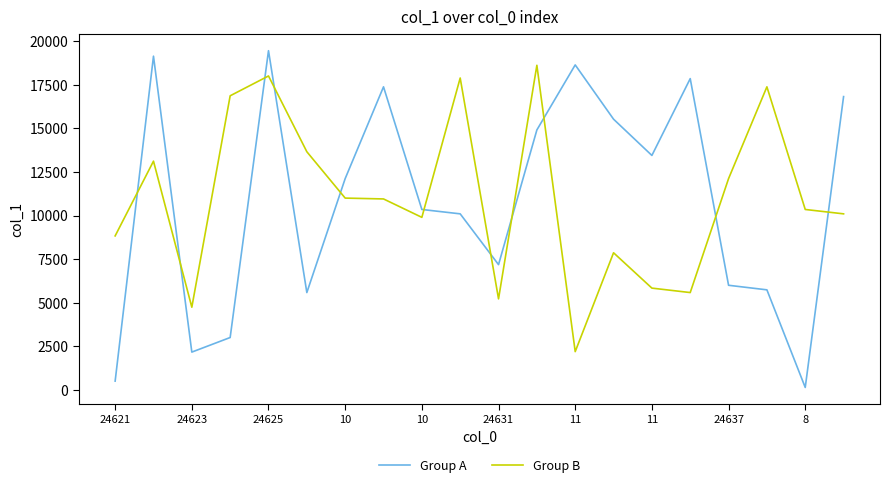

Which series has the largest total across all categories?

Group B